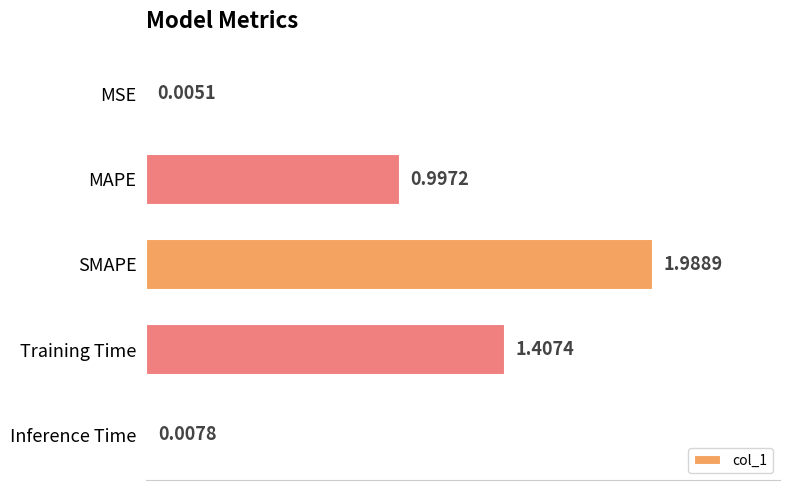

Approximately how many times larger is the value at Training Time compared to SMAPE?

0.7